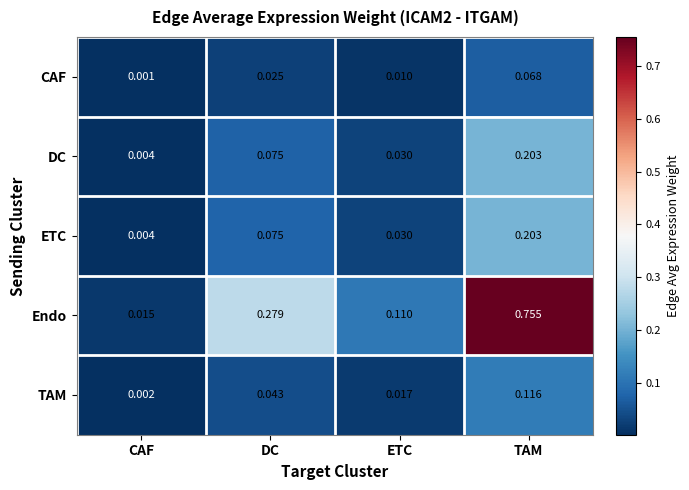

Which series changed the most between DC and ETC?

Endo